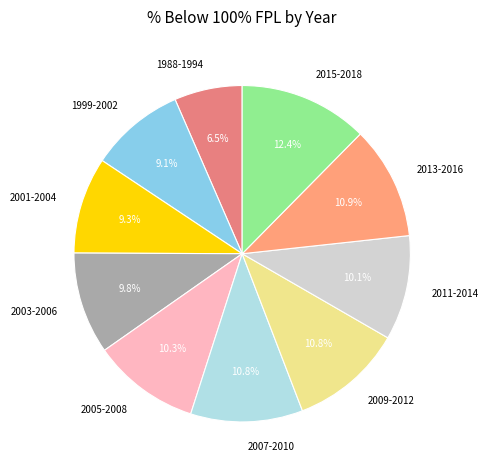

Count the number of slices in the pie.

10